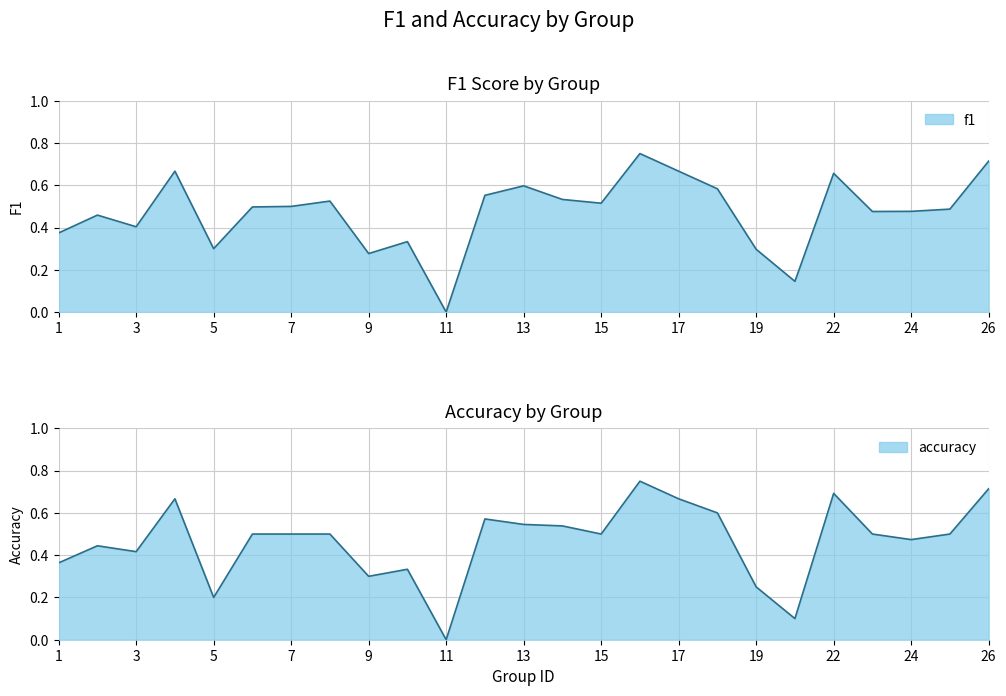

Does the chart display data point markers on the line(s)?

No